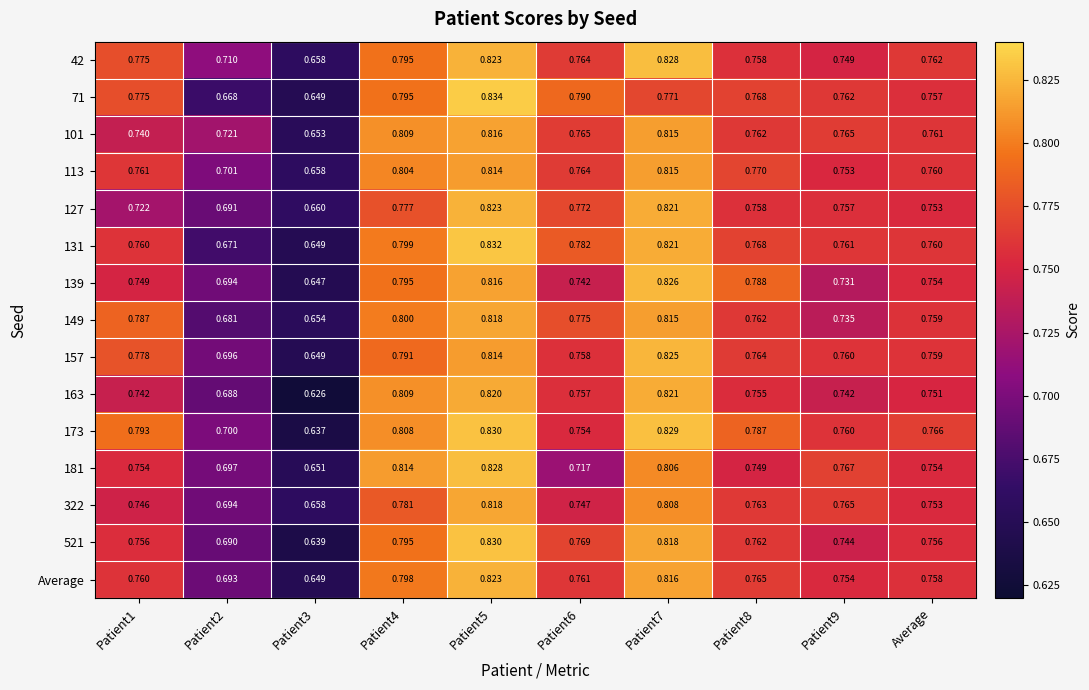

Is the value of 149 at Patient9 greater than the value of 322 at Patient2?

Yes